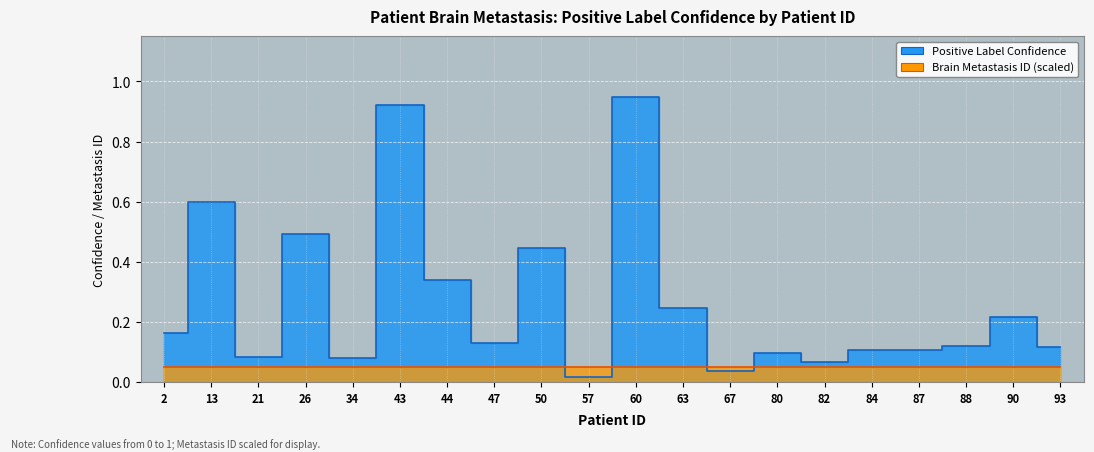

What is the maximum value shown in the chart?

0.9